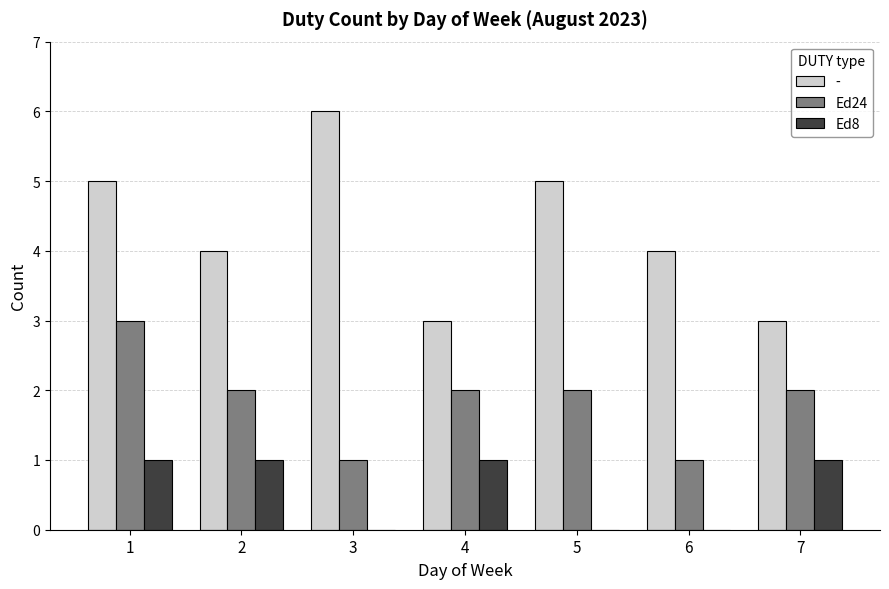

Is it true that Ed8 equals 1 at 7?

True